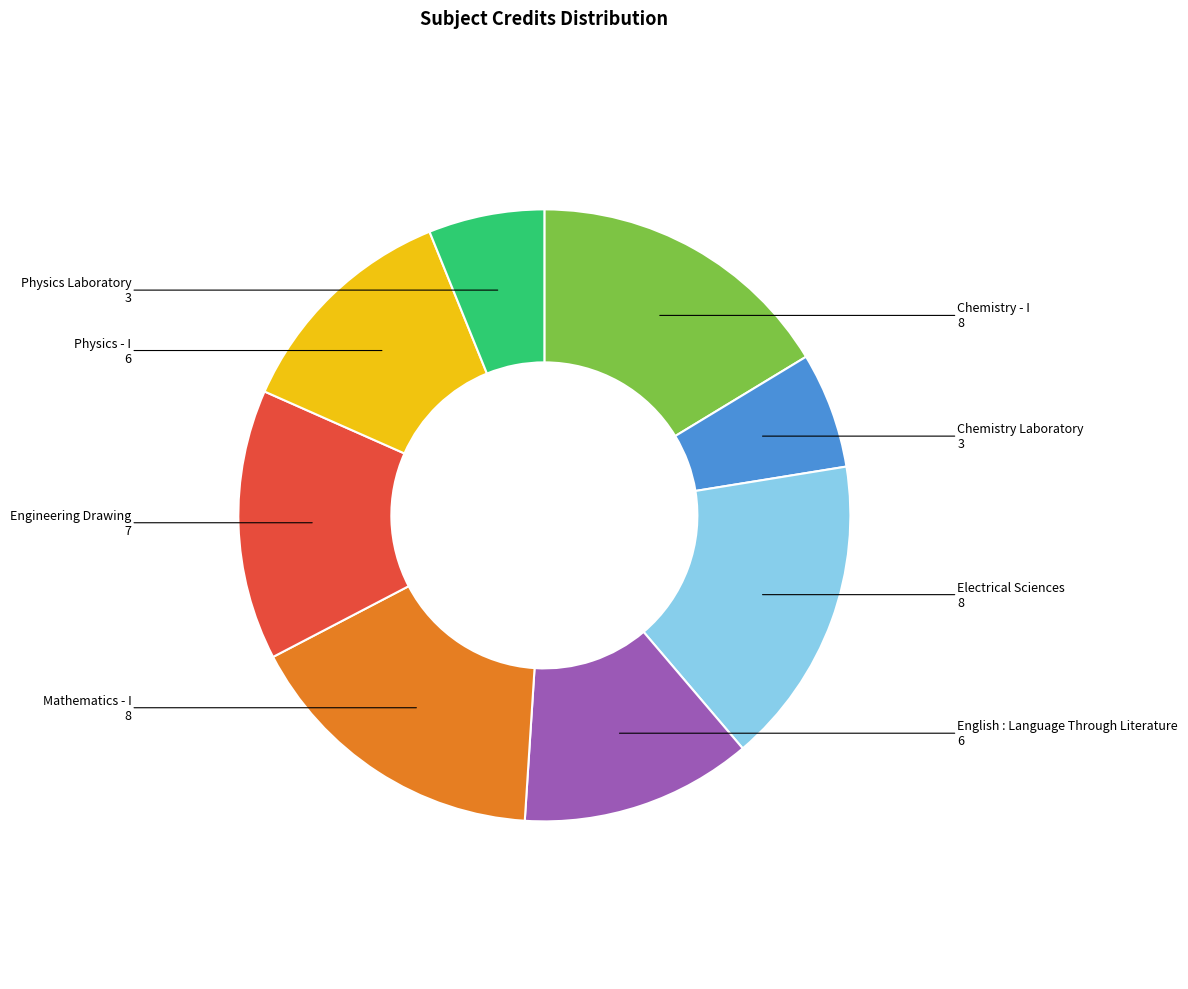

What is the ratio of the value at Physics - I to the value at Engineering Drawing?

0.9